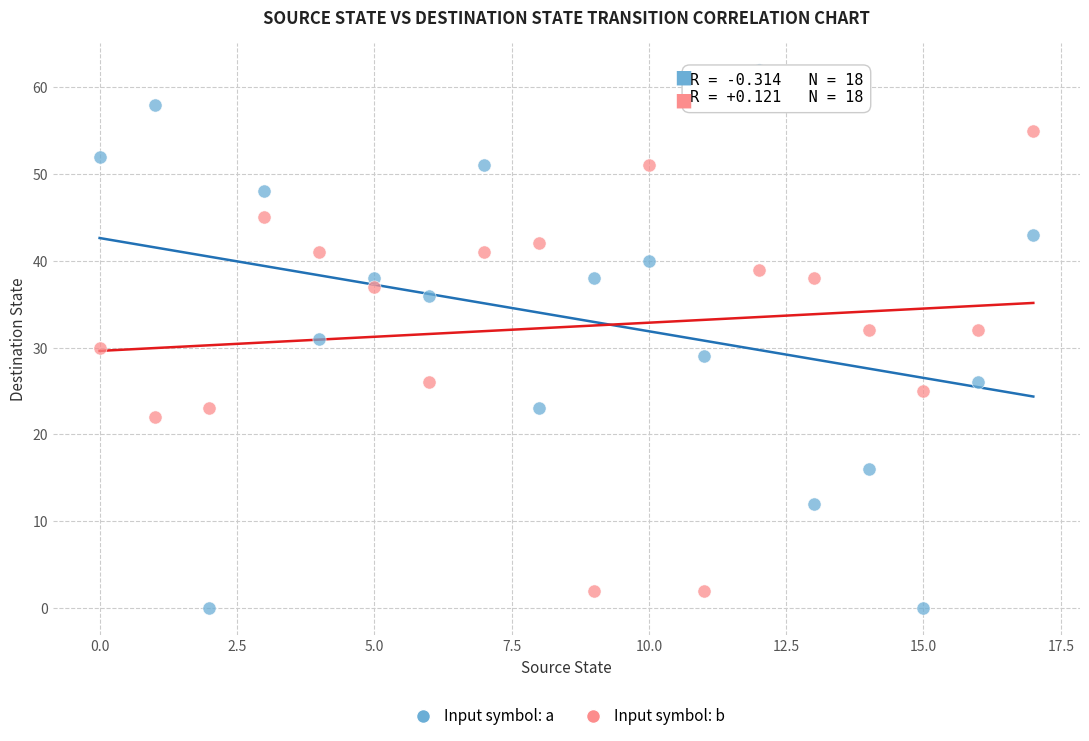

Which series has the largest Y range (max minus min)?

Input symbol: a